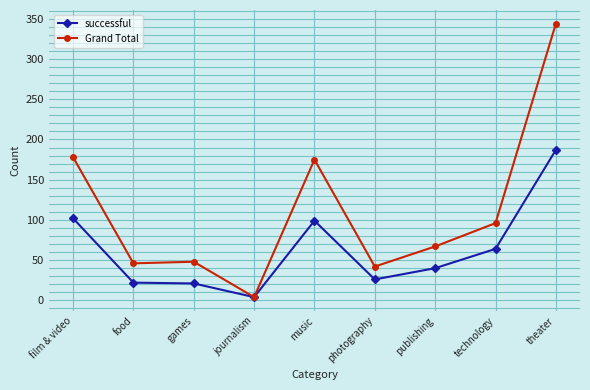

Does the chart display data point markers on the line(s)?

Yes